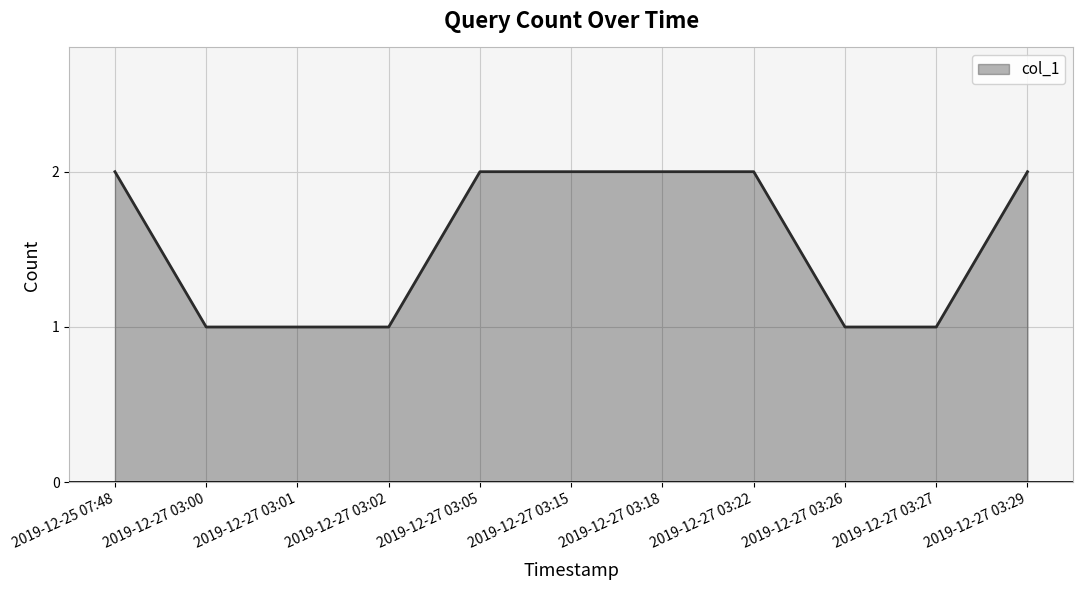

What is the ratio of the value at 2019-12-27 03:18 to the value at 2019-12-27 03:00?

2.0